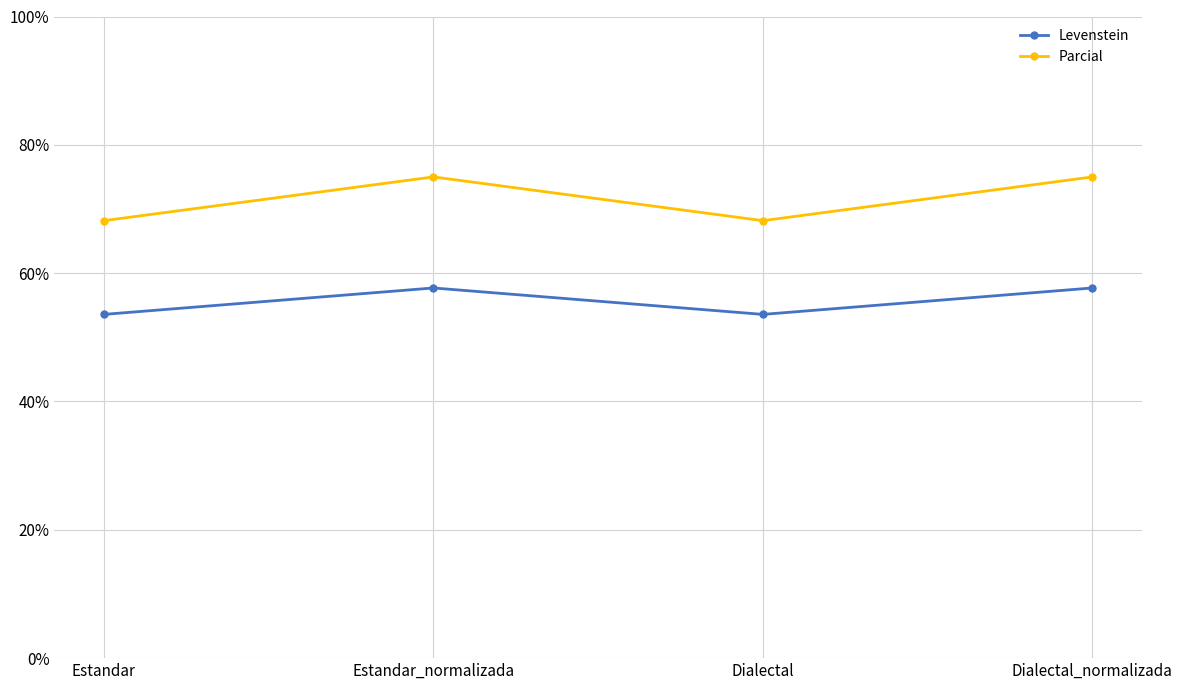

At Estandar, list the series in order from largest to smallest.

Parcial, Levenstein